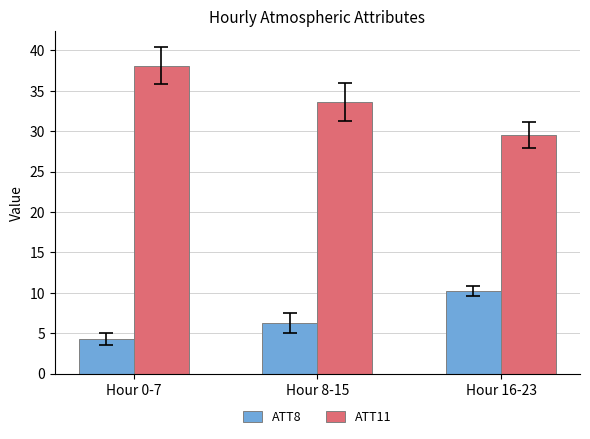

Where does the ATT8 series first go above 6?

Hour 8-15